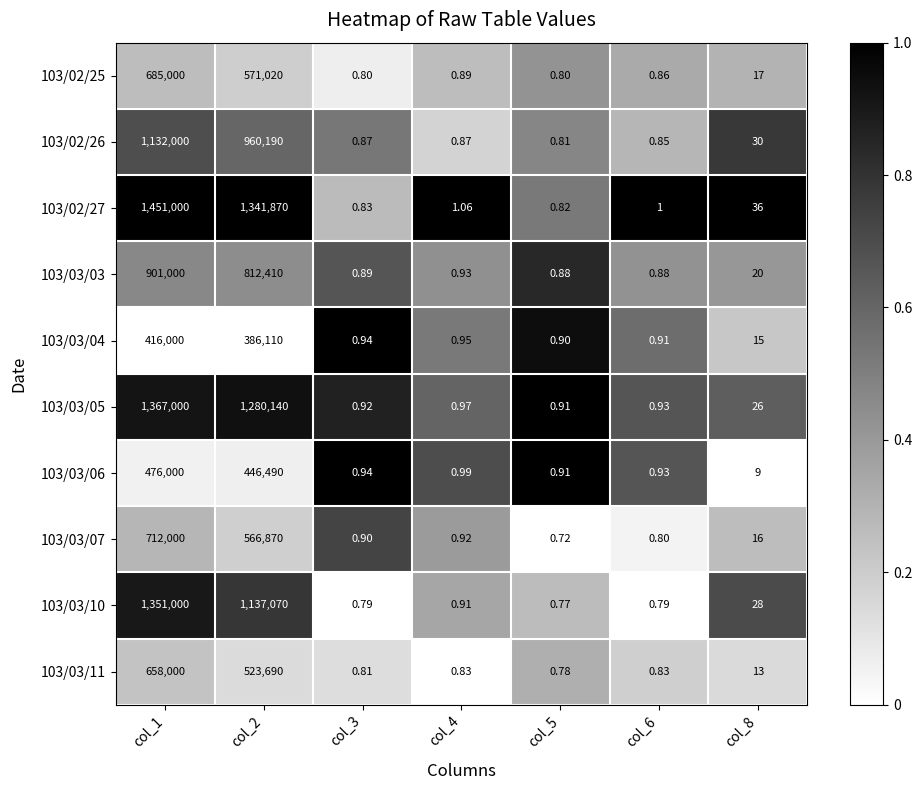

Is the value of 103/02/27 at col_5 greater than the value of 103/03/10 at col_4?

No